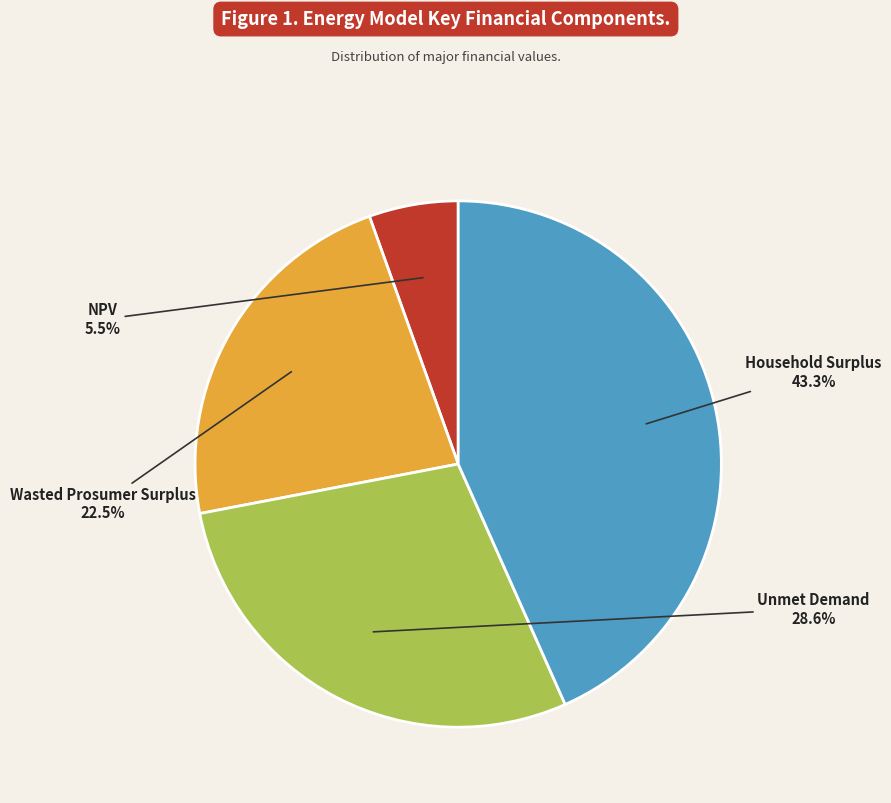

How many segments does this pie chart have?

4